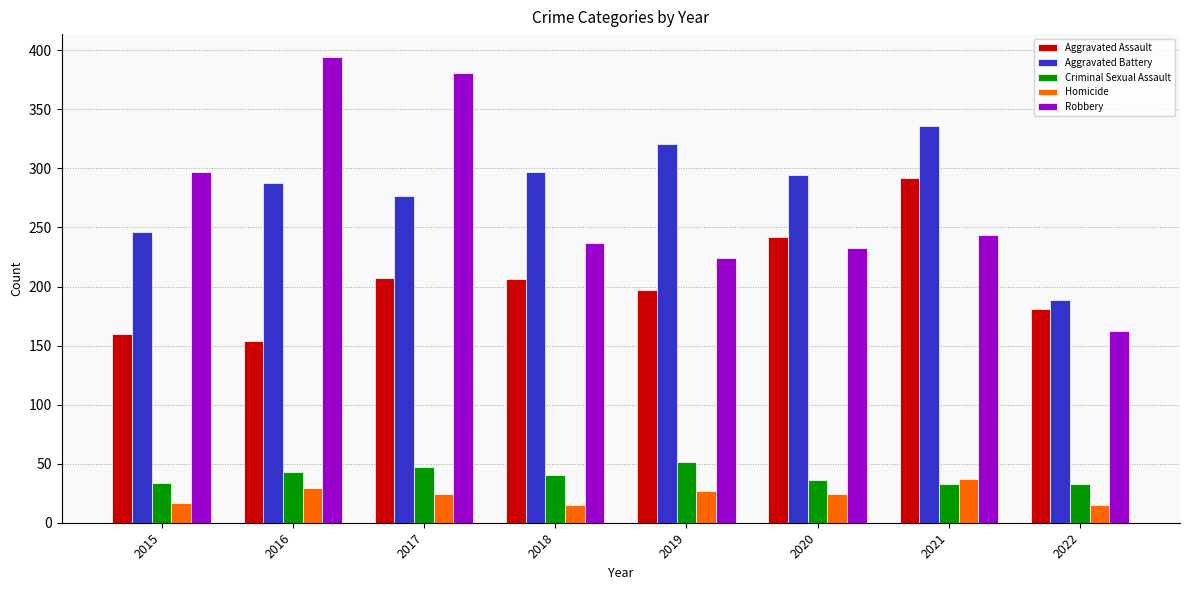

Which series has the largest total across all categories?

Aggravated Battery